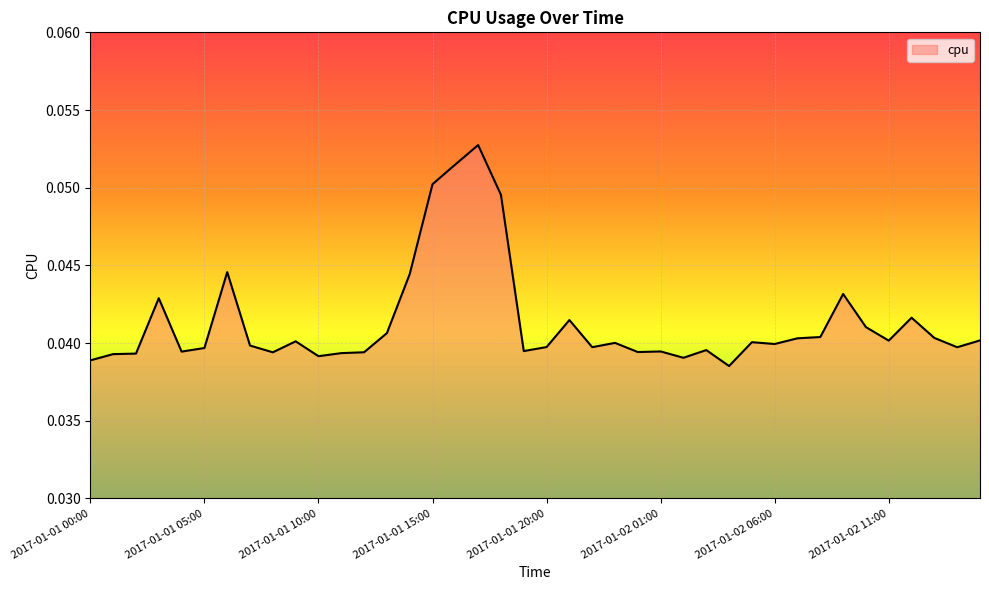

Reading right to left, extract all data points from this chart.

2017-01-02 15:00=0.0	2017-01-02 14:00=0.0	2017-01-02 13:00=0.0	2017-01-02 12:00=0.0	2017-01-02 11:00=0.0	2017-01-02 10:00=0.0	2017-01-02 09:00=0.0	2017-01-02 08:00=0.0	2017-01-02 07:00=0.0	2017-01-02 06:00=0.0	2017-01-02 05:00=0.0	2017-01-02 04:00=0.0	2017-01-02 03:00=0.0	2017-01-02 02:00=0.0	2017-01-02 01:00=0.0	2017-01-02 00:00=0.0	2017-01-01 23:00=0.0	2017-01-01 22:00=0.0	2017-01-01 21:00=0.0	2017-01-01 20:00=0.0	2017-01-01 19:00=0.0	2017-01-01 18:00=0.0	2017-01-01 17:00=0.1	2017-01-01 16:00=0.1	2017-01-01 15:00=0.1	2017-01-01 14:00=0.0	2017-01-01 13:00=0.0	2017-01-01 12:00=0.0	2017-01-01 11:00=0.0	2017-01-01 10:00=0.0	2017-01-01 09:00=0.0	2017-01-01 08:00=0.0	2017-01-01 07:00=0.0	2017-01-01 06:00=0.0	2017-01-01 05:00=0.0	2017-01-01 04:00=0.0	2017-01-01 03:00=0.0	2017-01-01 02:00=0.0	2017-01-01 01:00=0.0	2017-01-01 00:00=0.0